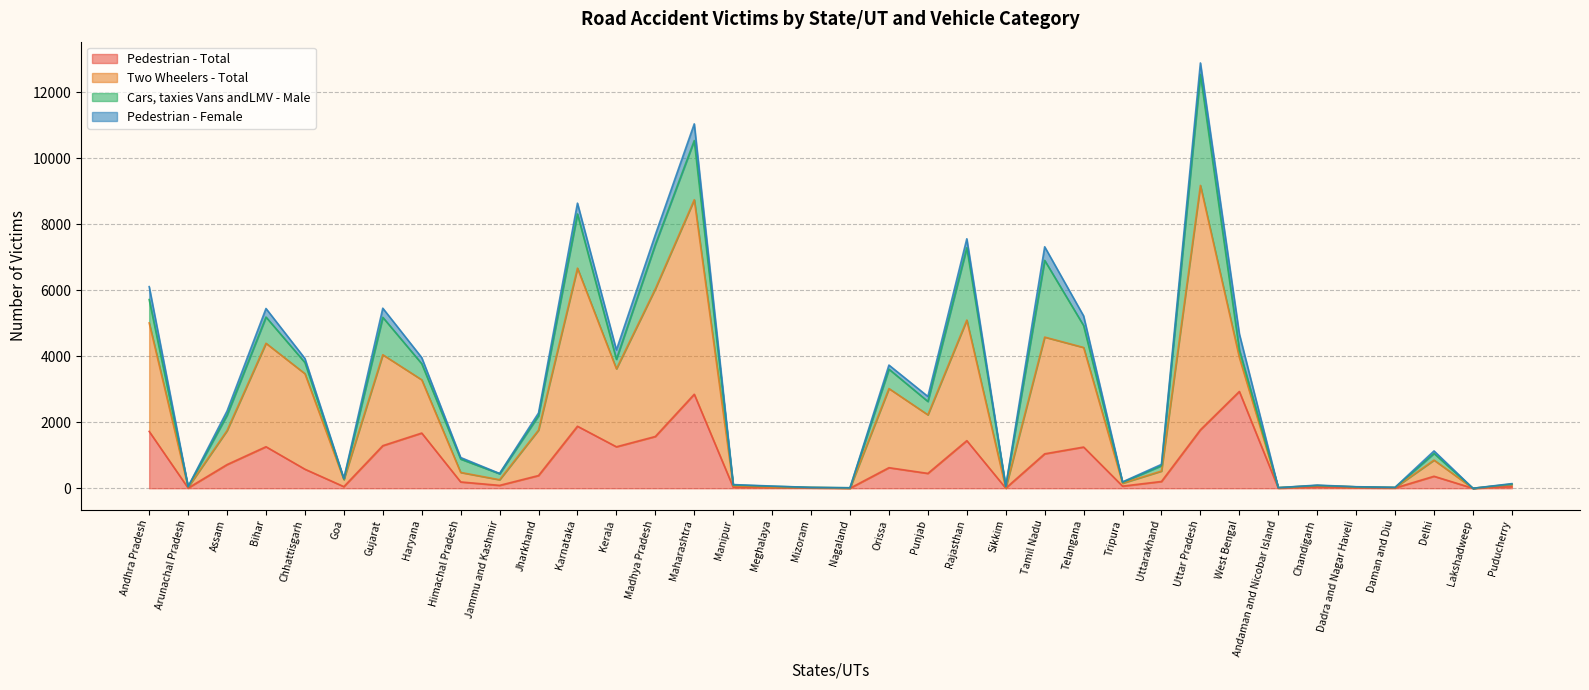

At which category is the sum across all series the highest?

Uttar Pradesh